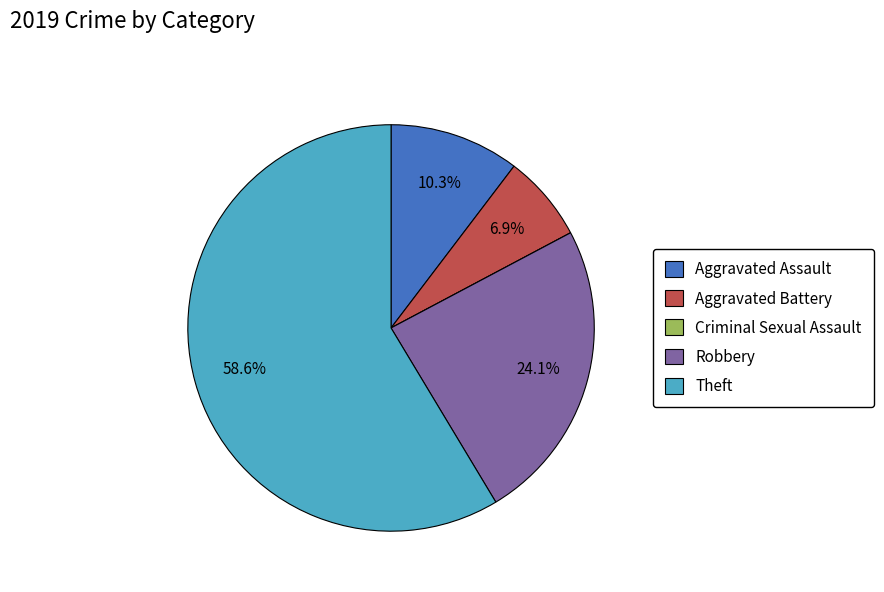

Which category has the biggest portion of the pie?

Theft